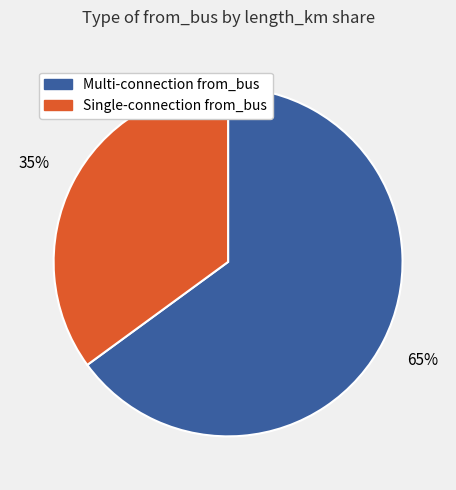

To the nearest percent, what is the difference between the largest and smallest slice percentages?

30%